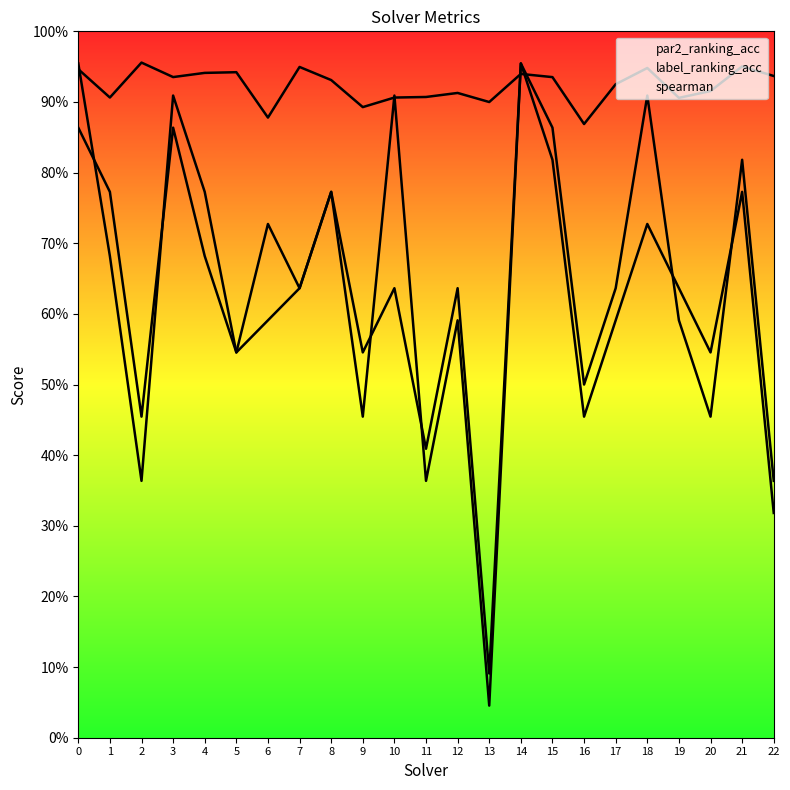

What are all the series names shown in the legend?

par2_ranking_acc, label_ranking_acc, spearman